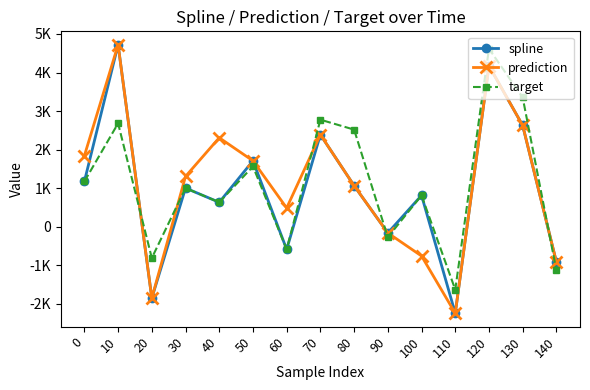

Reading left to right, transcribe all the data shown in this chart.

spline: 1173.0	4720.7	-1853.1	1001.7	632.7	1709.4	-588.9	2387.9	1063.7	-161.5	812.4	-2246.2	4174.3	2626.6	-916.6
prediction: 1839.8	4720.7	-1853.1	1304.9	2308.1	1709.4	484.8	2387.9	1063.7	-161.5	-760.0	-2246.2	4174.3	2626.6	-916.6
target: 1173.0	2681.6	-813.7	1001.7	632.7	1564.1	-588.9	2776.4	2518.7	-274.4	812.4	-1633.3	4617.5	3353.0	-1131.8